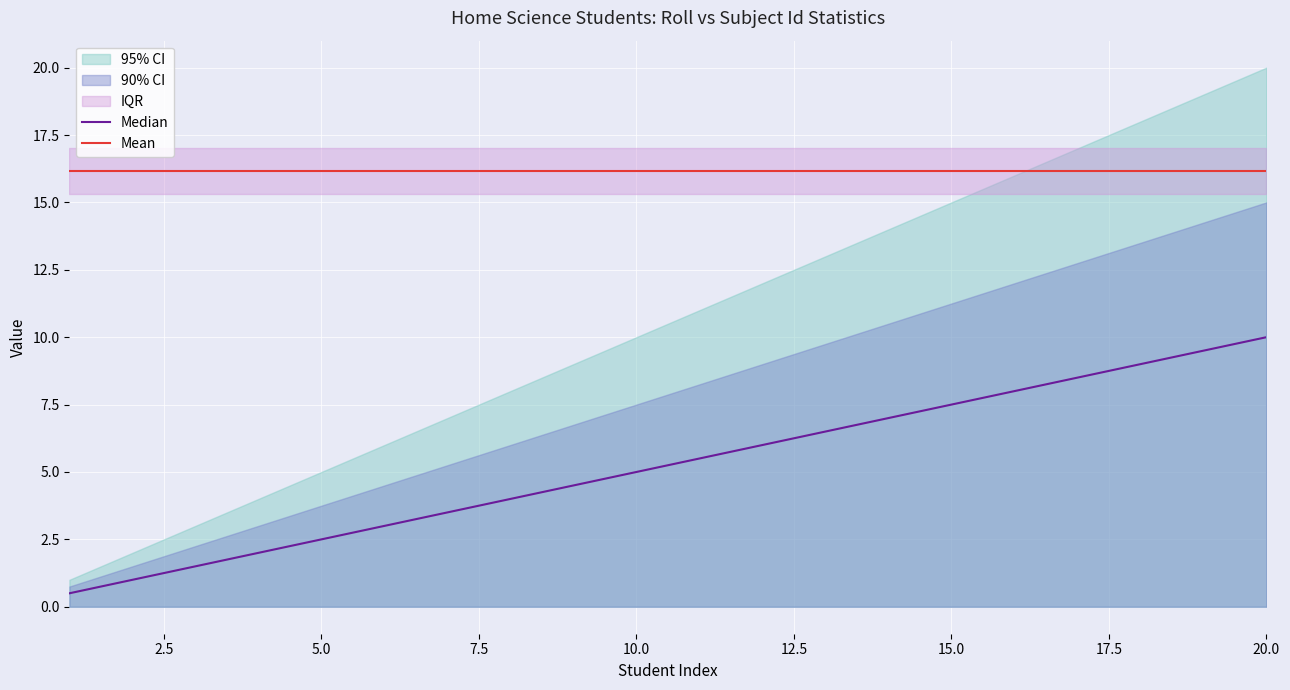

The Mean series shows 16.1 at 5.0. True or false?

True